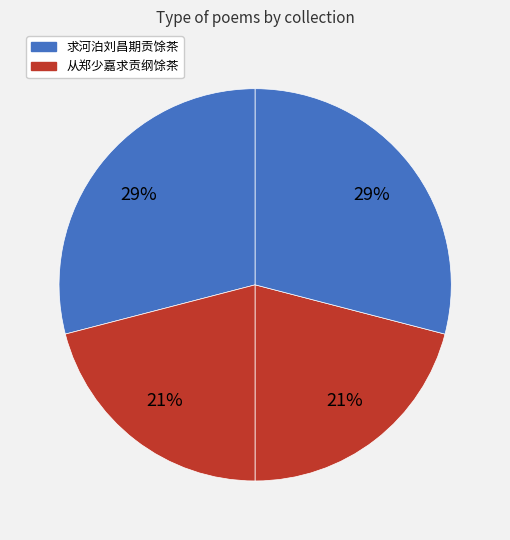

Which slice is the smallest?

从郑少嘉求贡纲馀茶 其一